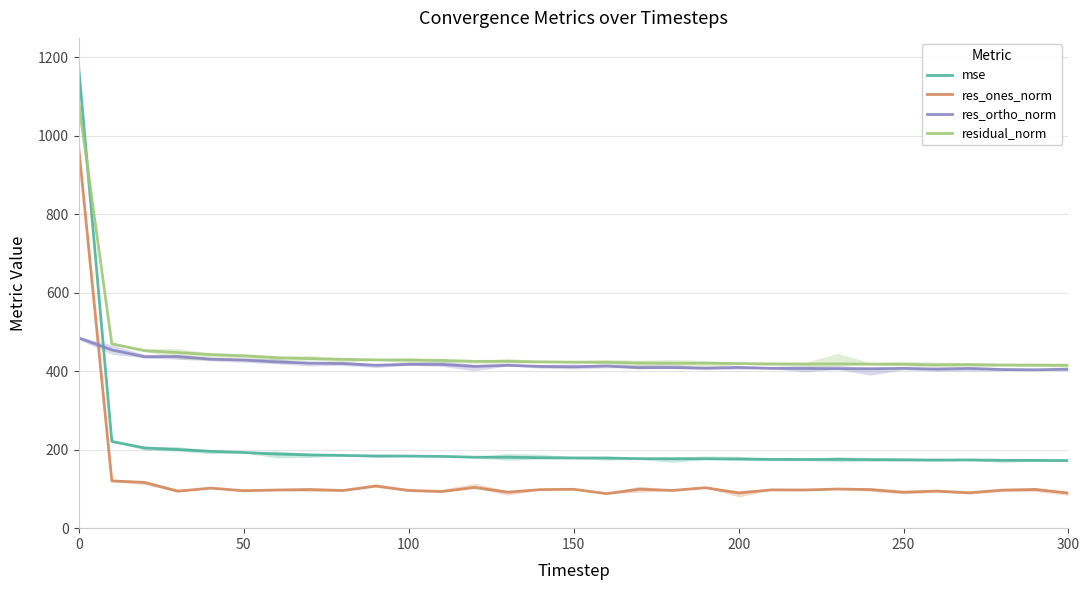

True or false: res_ortho_norm has more than 2 points higher than both neighbors.

True